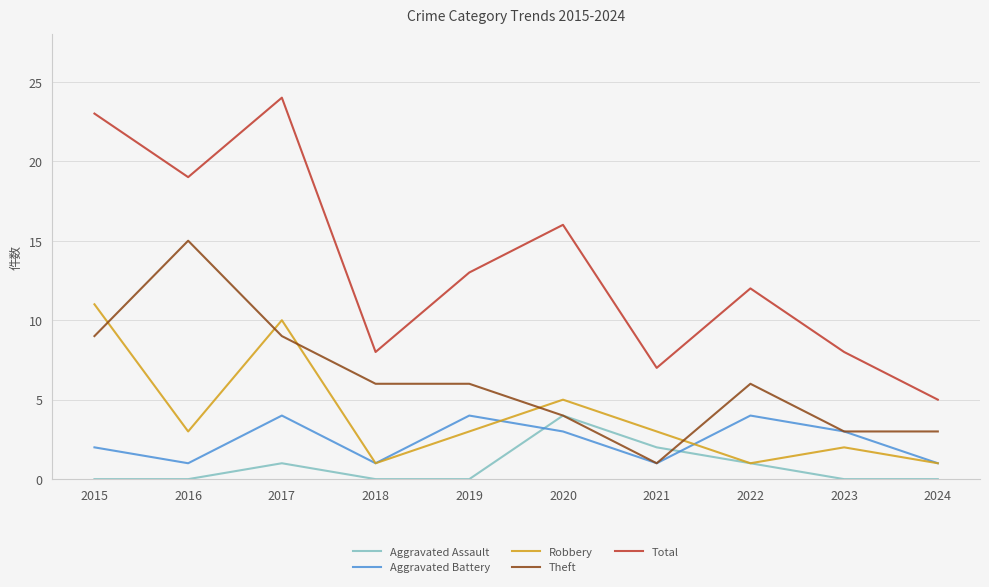

Which series has the largest range (max minus min)?

Total